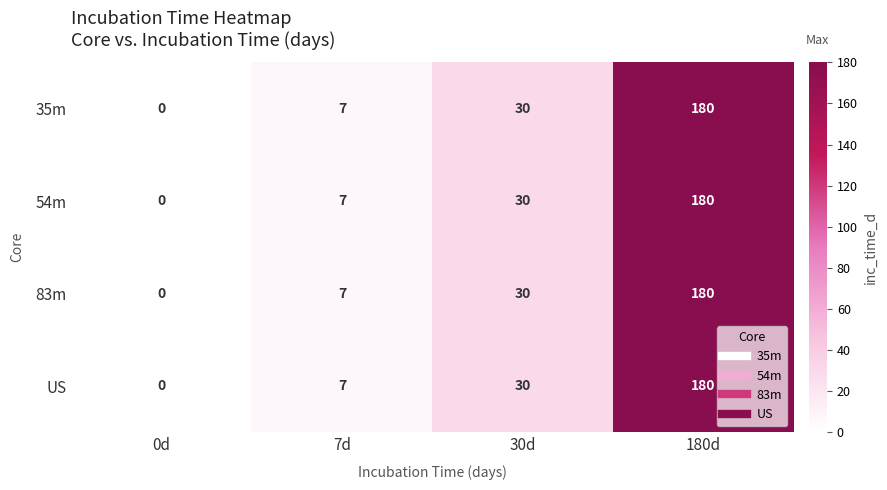

What is the difference between the second highest and minimum values in the 83m series?

30